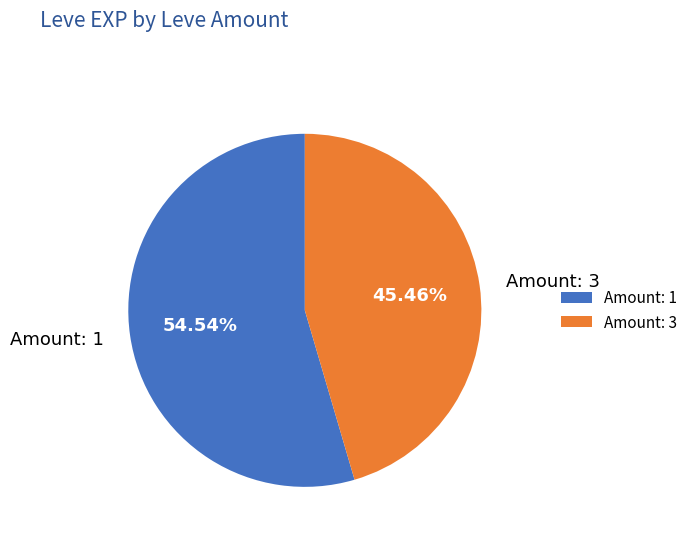

Rank the categories by value from highest to lowest.

Amount: 1, Amount: 3